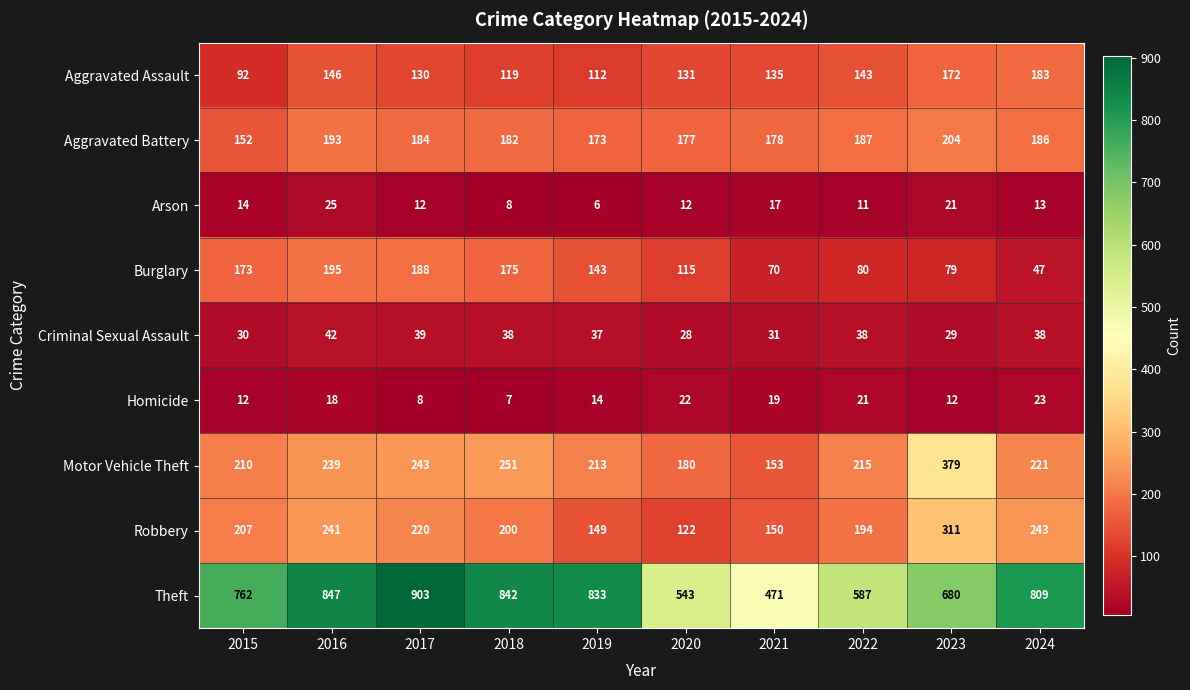

What is the smallest value displayed?

6